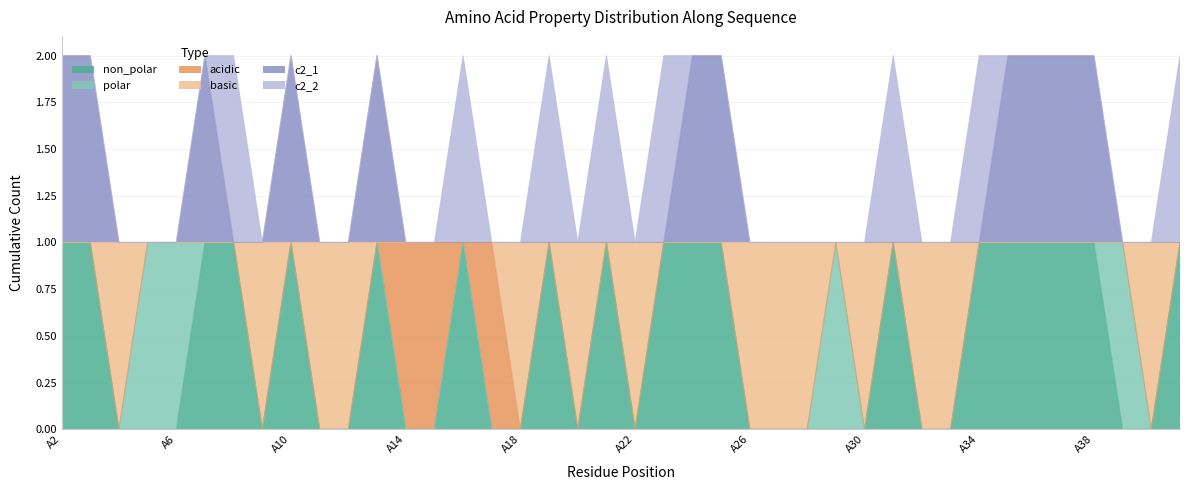

How many positive values does the non_polar series have?

19